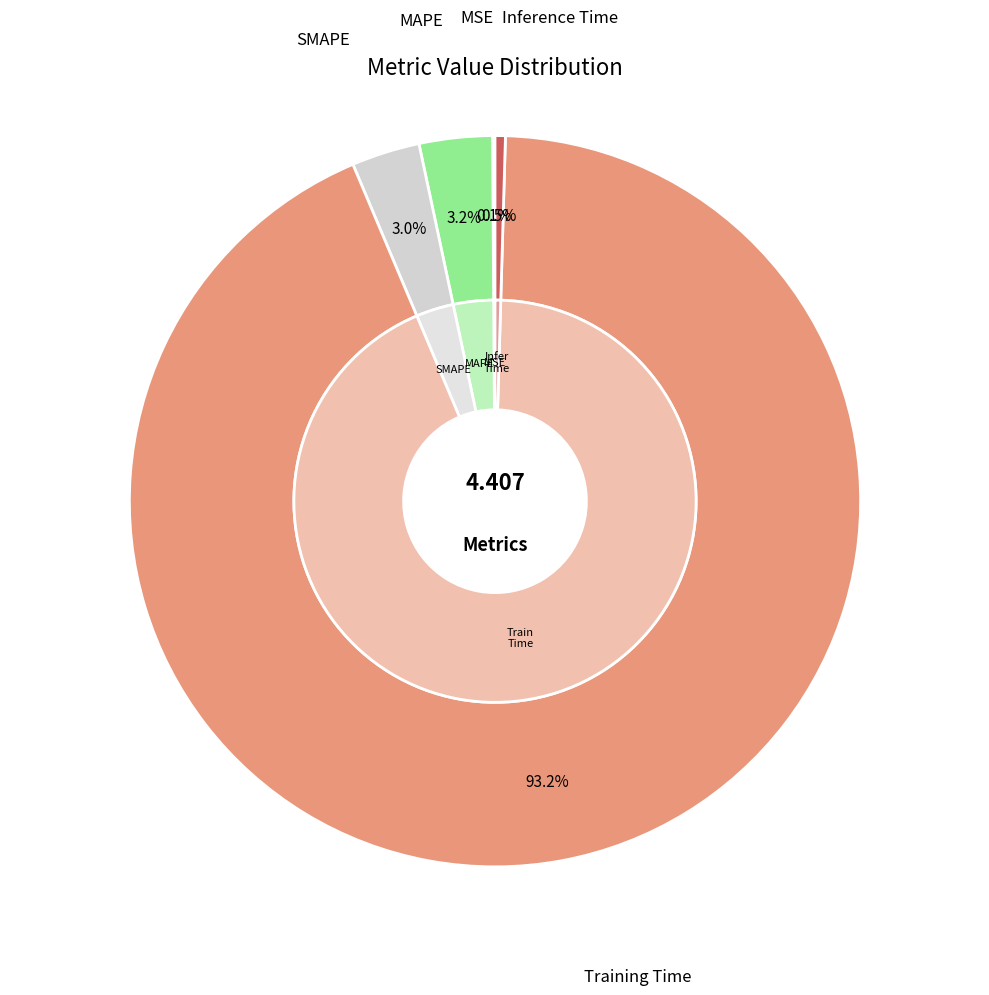

To the nearest percent, what is the combined percentage of MSE and SMAPE?

3%